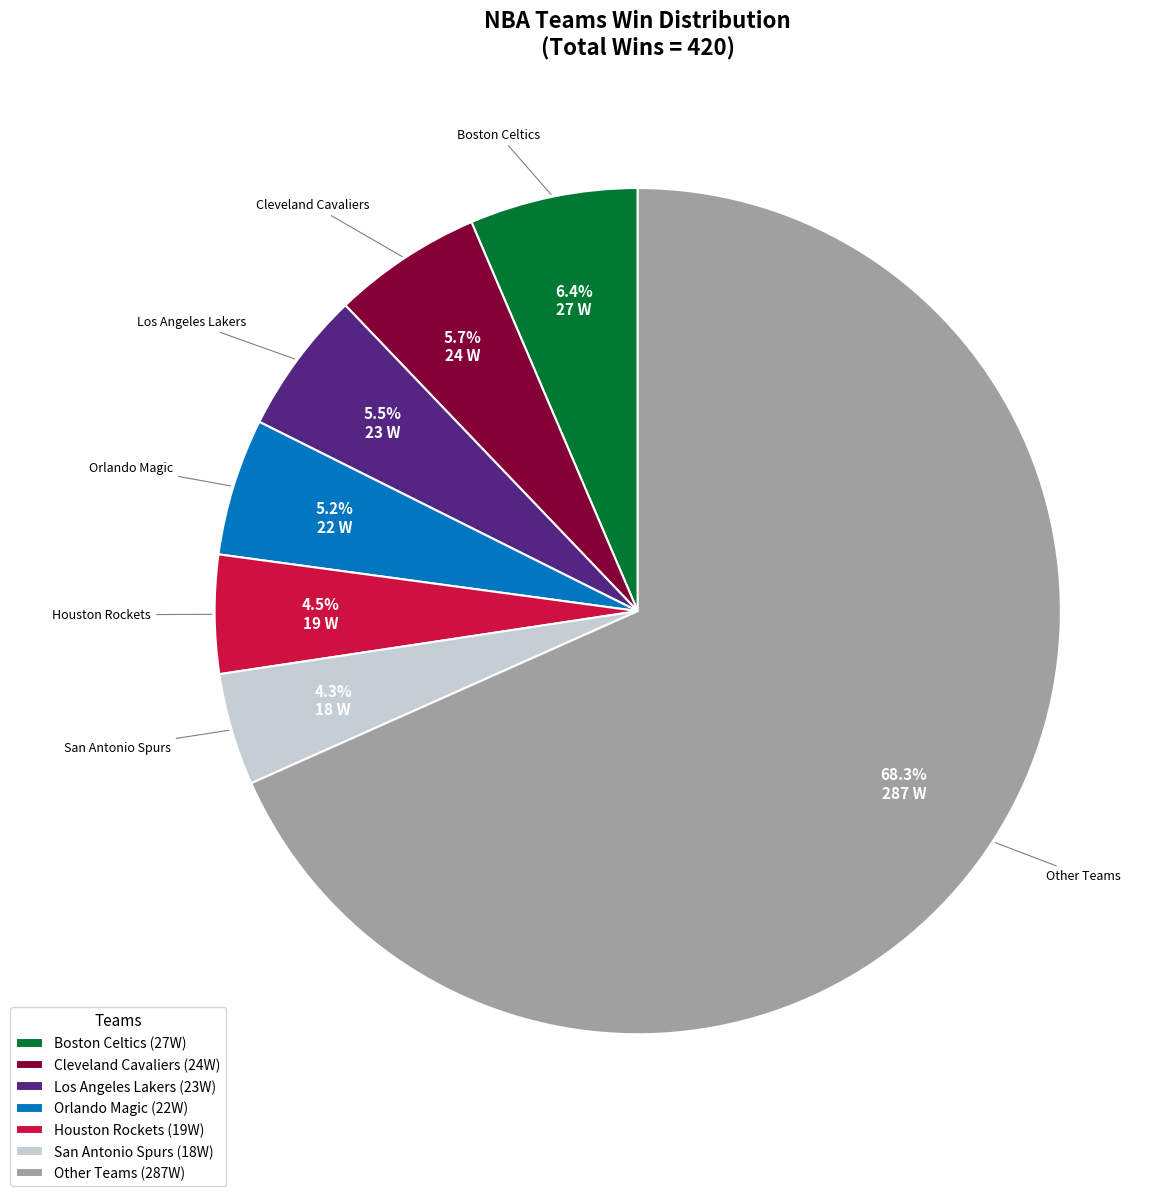

Is there any slice that represents more than half of the pie?

Yes